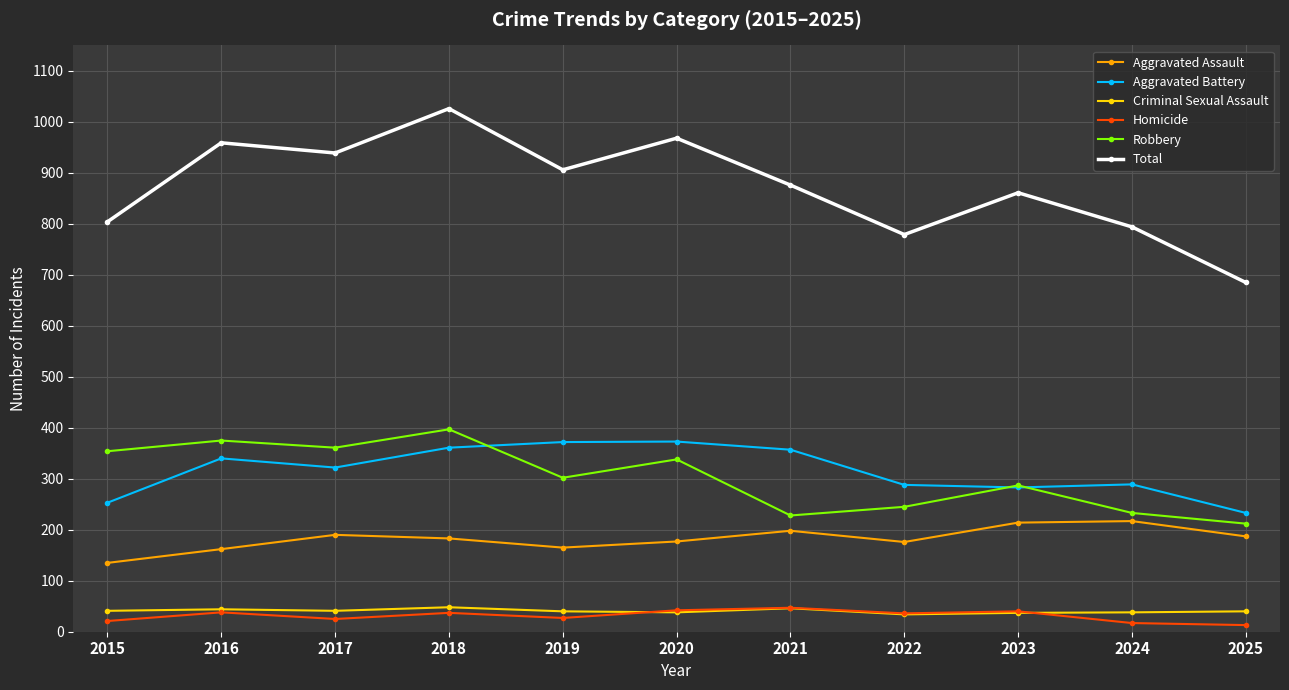

The Total series shows 258 at 2020. True or false?

False